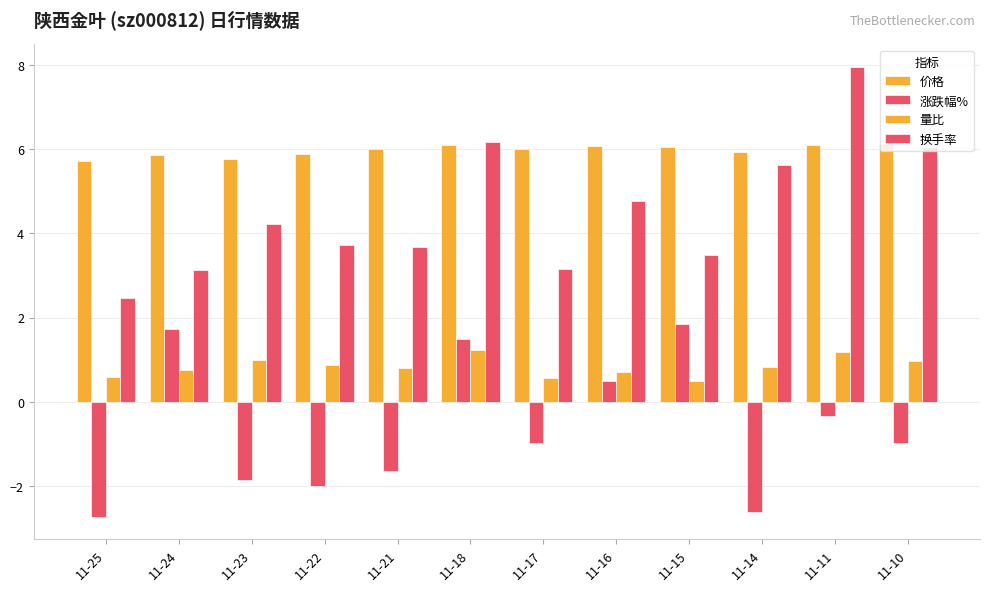

Are the bars horizontal?

No